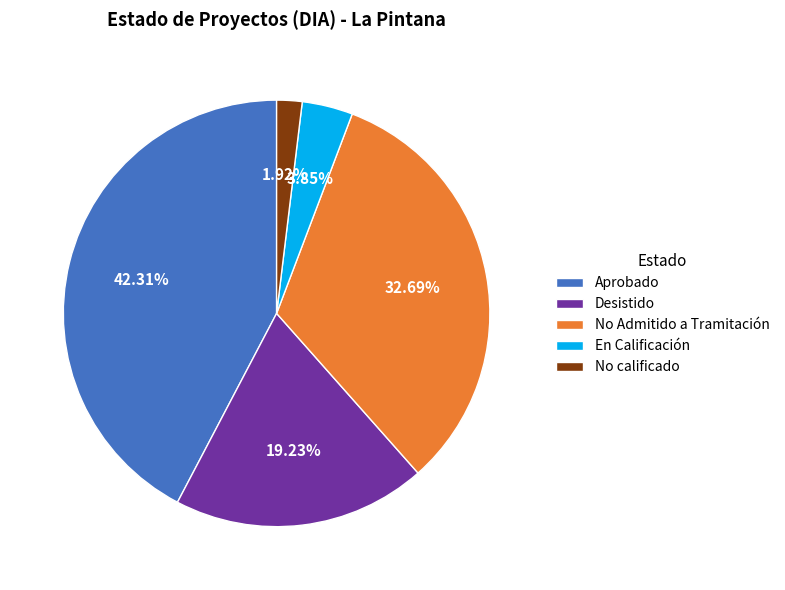

Does Desistido represent more than half of the total?

No